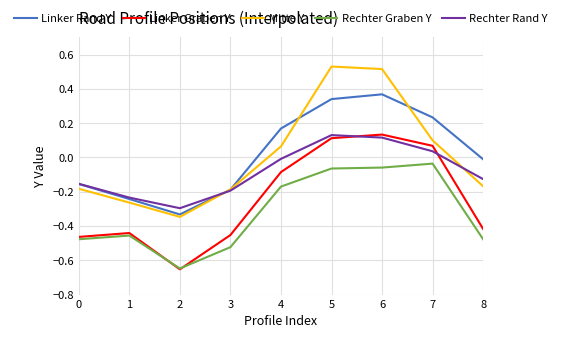

Which series has the widest spread of values?

Mitte Y